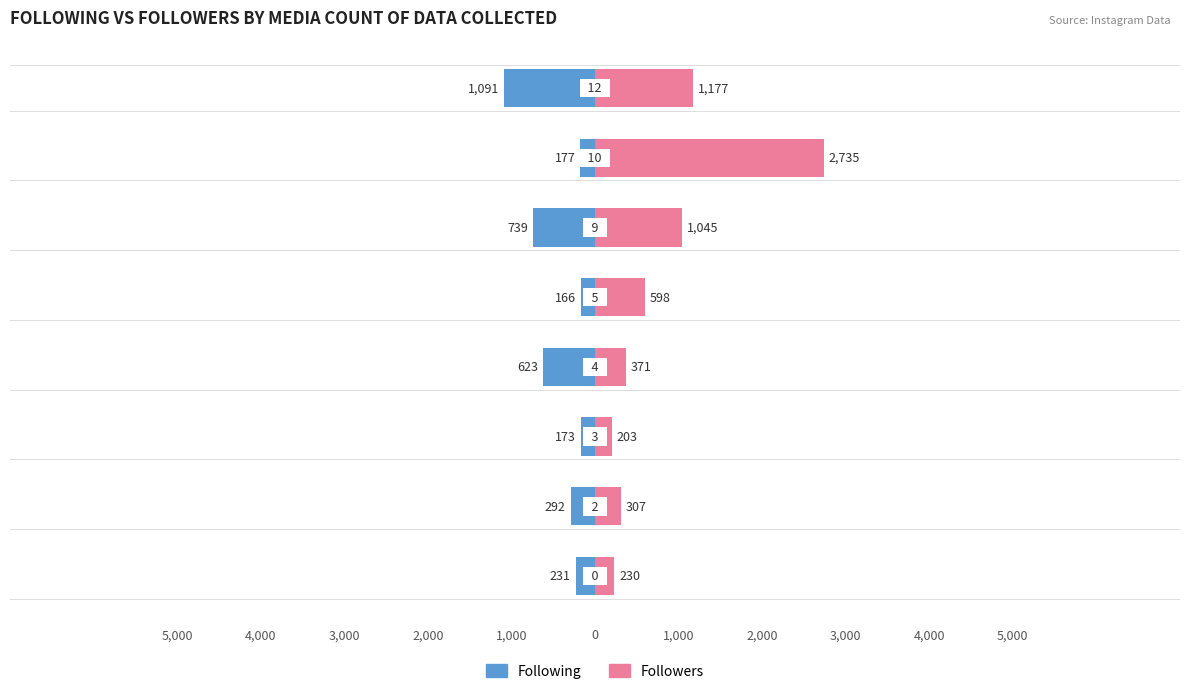

Does the chart contain any negative values?

Yes